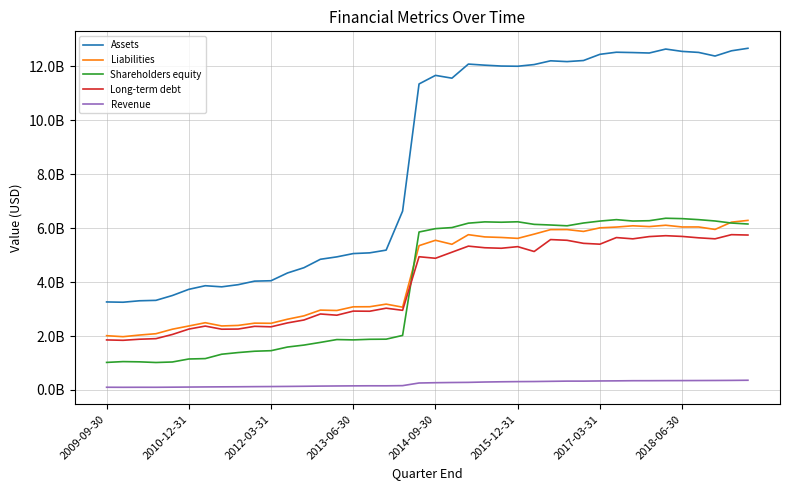

Is this an area chart (filled region under the line)?

No